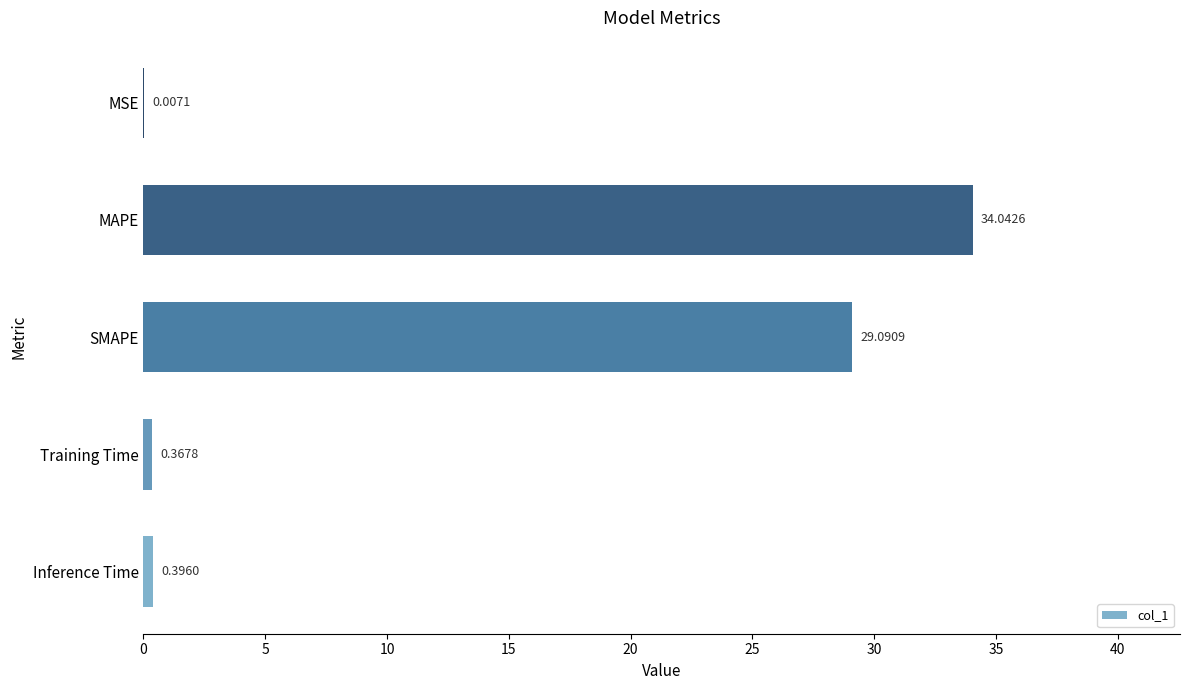

Which category has the highest value across all series?

MAPE